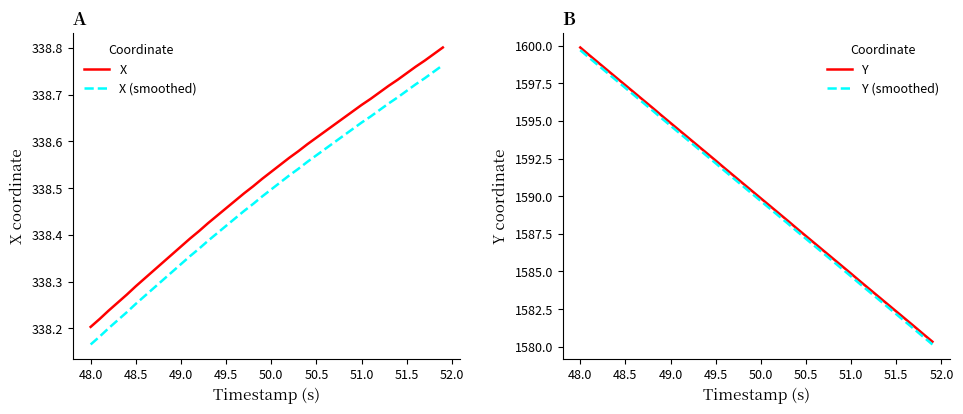

How many values in the Y series exceed 1590?

20